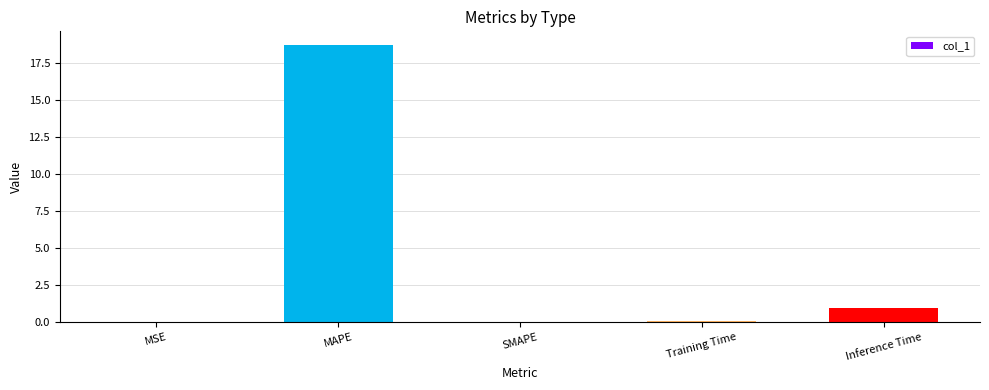

What is the average value?

4.0